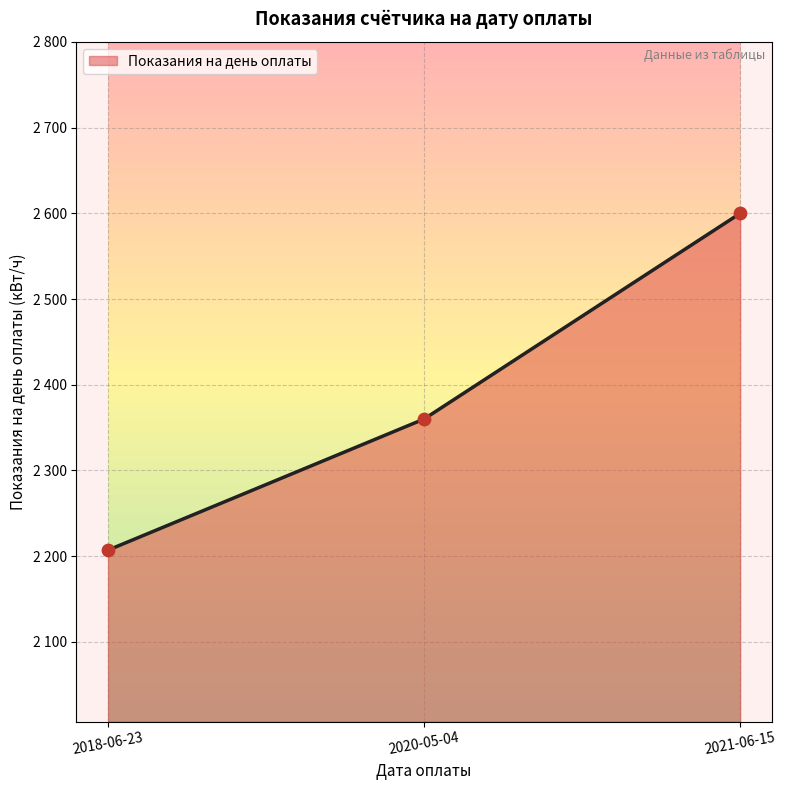

Approximately how many times larger is the value at 2020-05-04 compared to 2021-06-15?

0.9